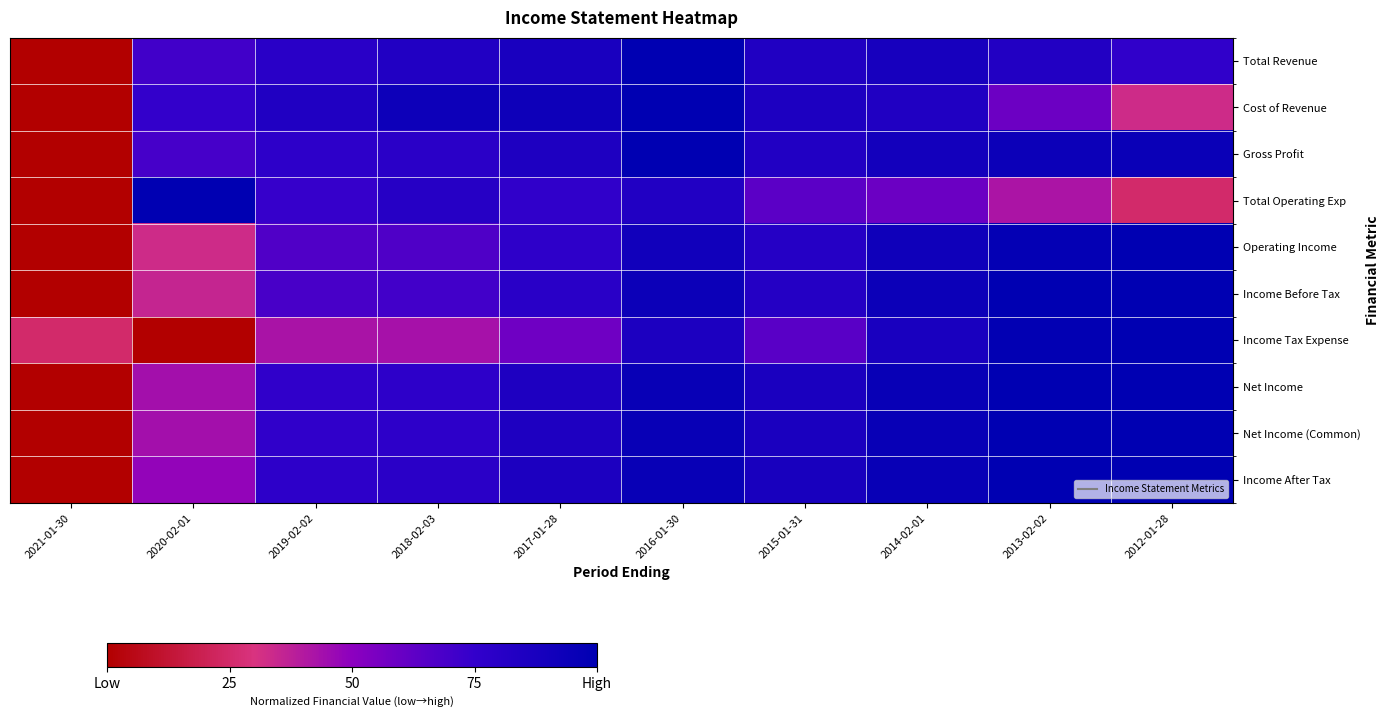

At how many categories does at least one series exceed 0?

10